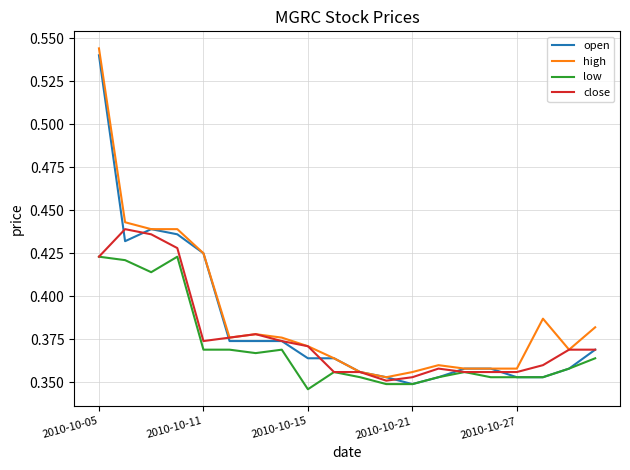

List the series in order of their overall mean, highest first.

high, open, close, low